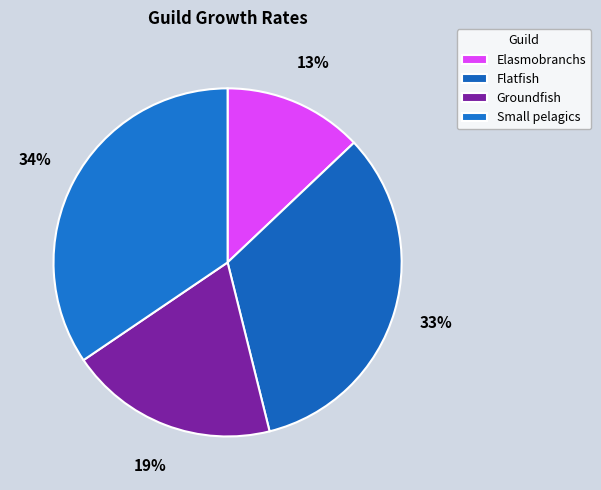

What is the total percentage of Elasmobranchs and Flatfish?

46.1%